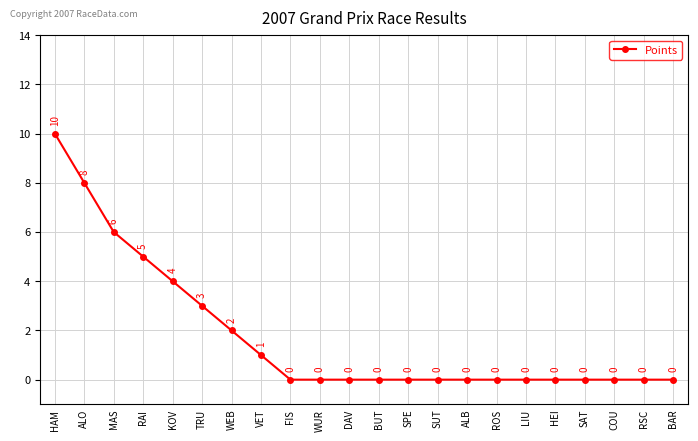

Count the number of values greater than 0.

8